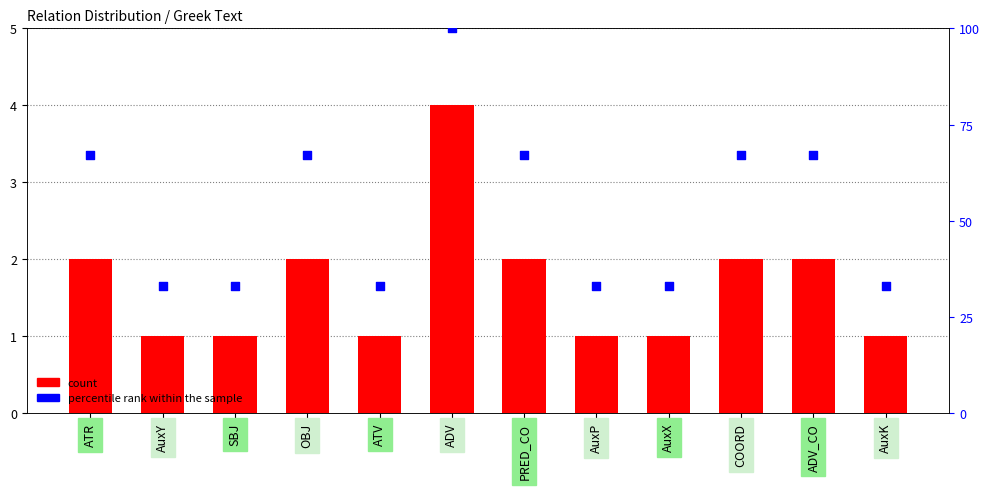

Which series contains the highest Y value?

percentile rank within the sample